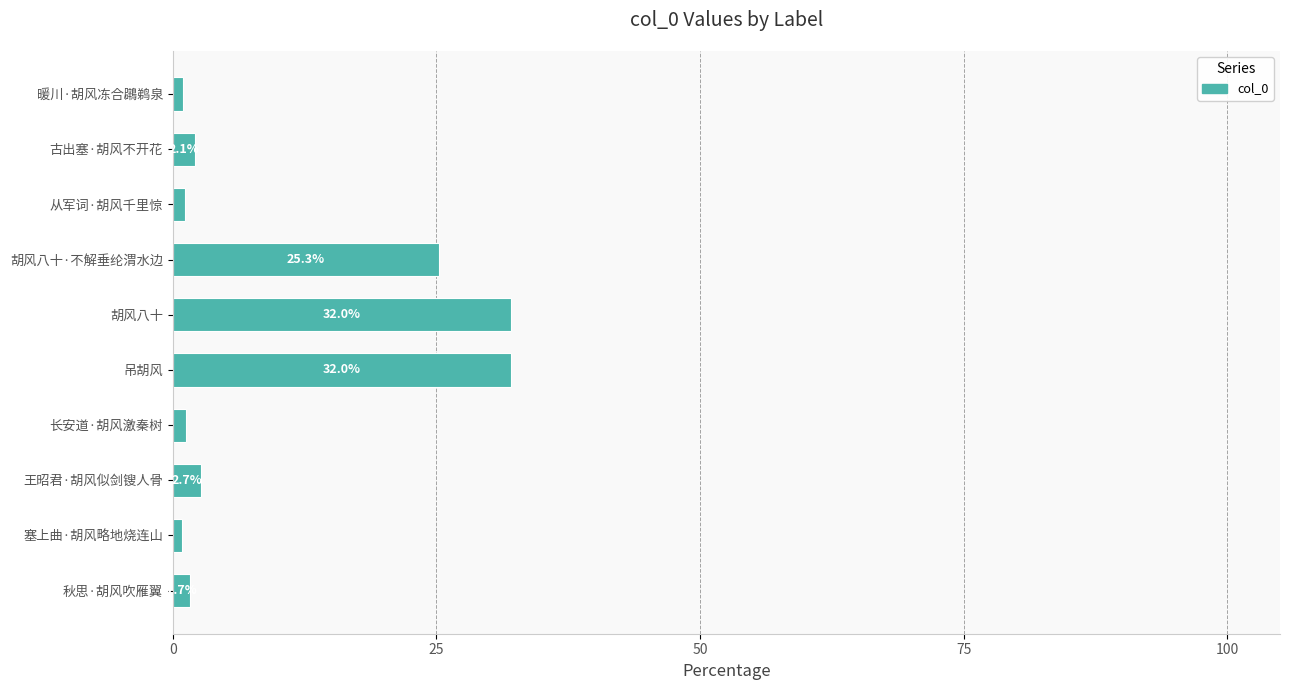

What is the greatest value displayed?

32.0